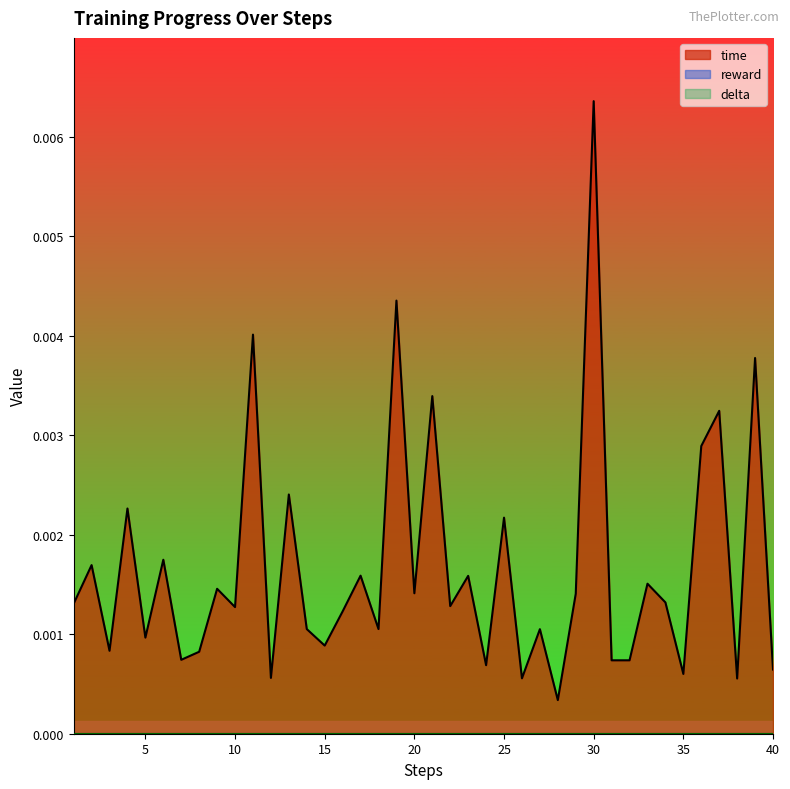

True or false: reward has a value of 0.0 at 35.

True